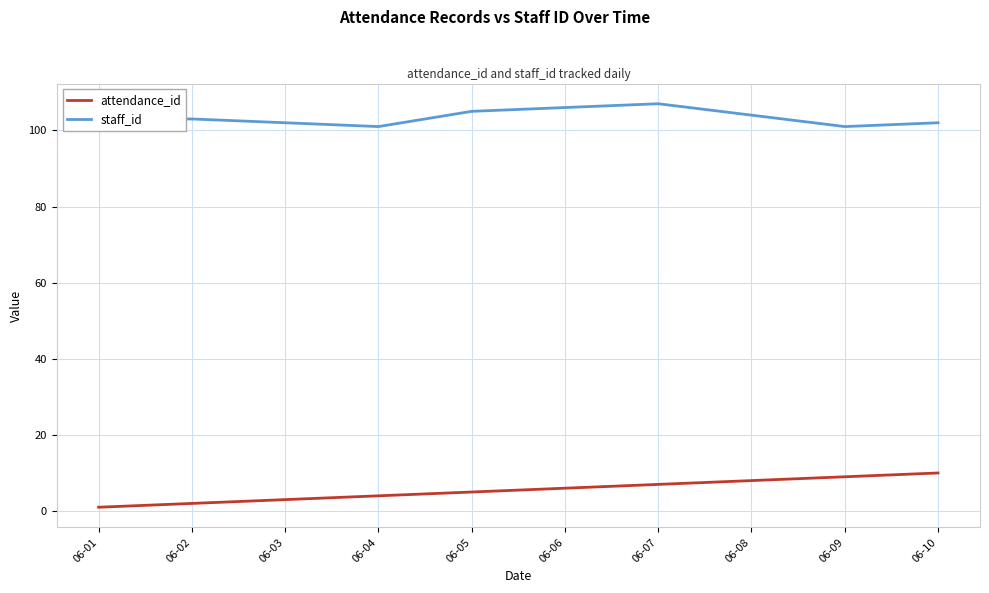

What is the difference between the maximum and minimum values in the staff_id series?

6